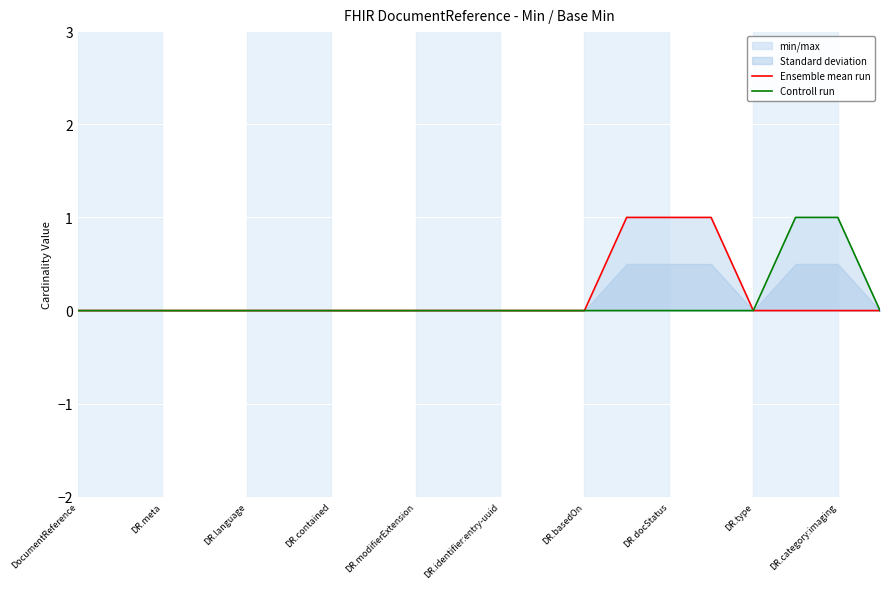

Where is Ensemble mean run nearest to the value 0?

DocumentReference